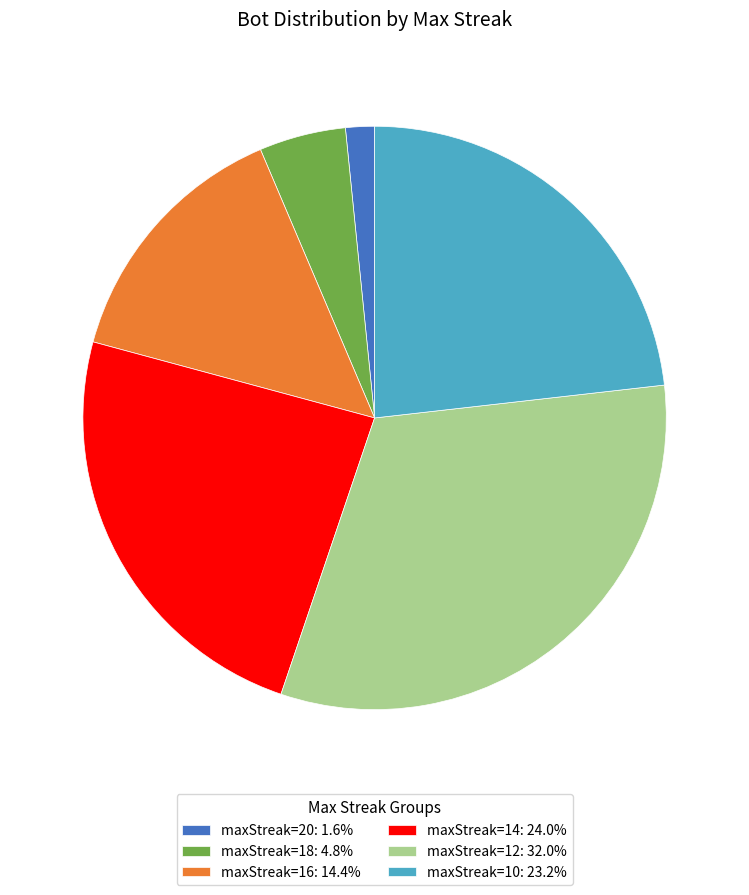

Does maxStreak=18: 4.8% represent more than half of the total?

No